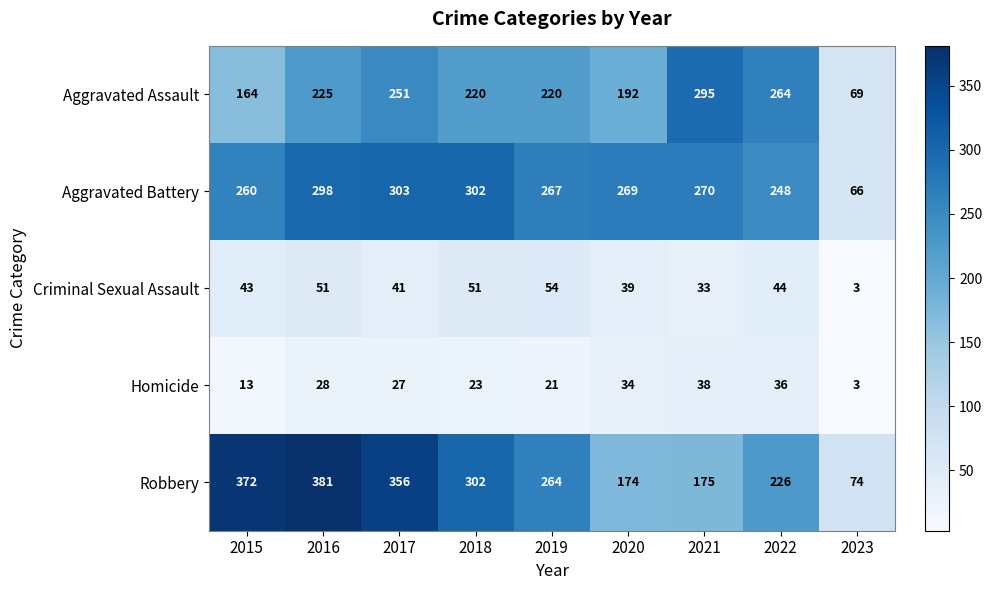

Rank the categories by Robbery value from lowest to highest.

2023, 2020, 2021, 2022, 2019, 2018, 2017, 2015, 2016